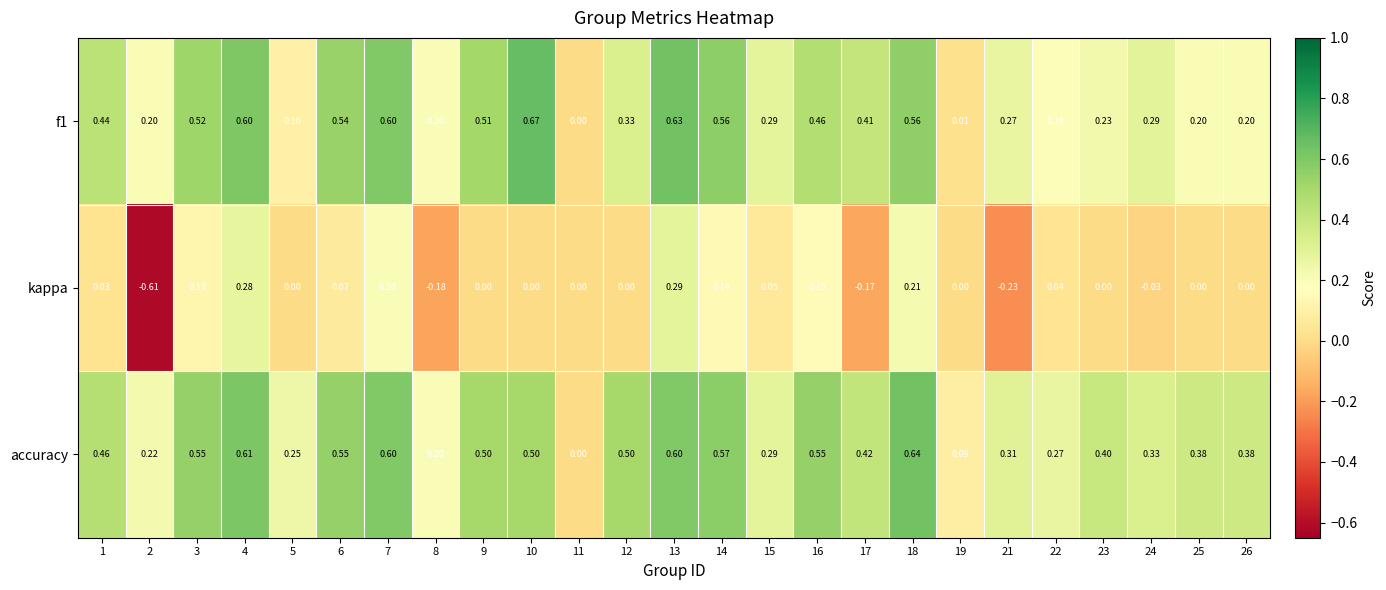

Is the value of kappa at 22 greater than the value of f1 at 21?

No